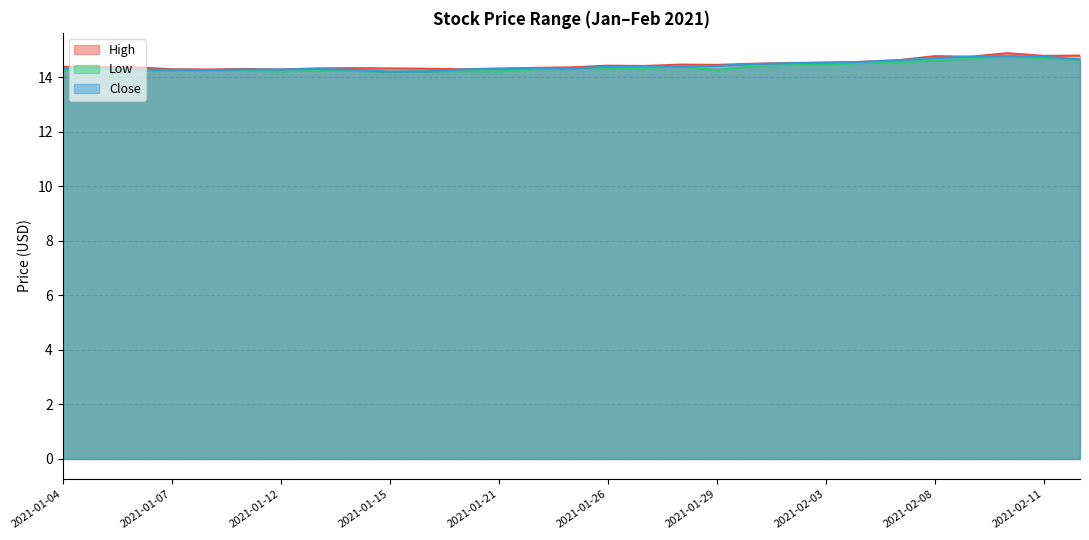

At which label does High reach its peak?

2021-02-10